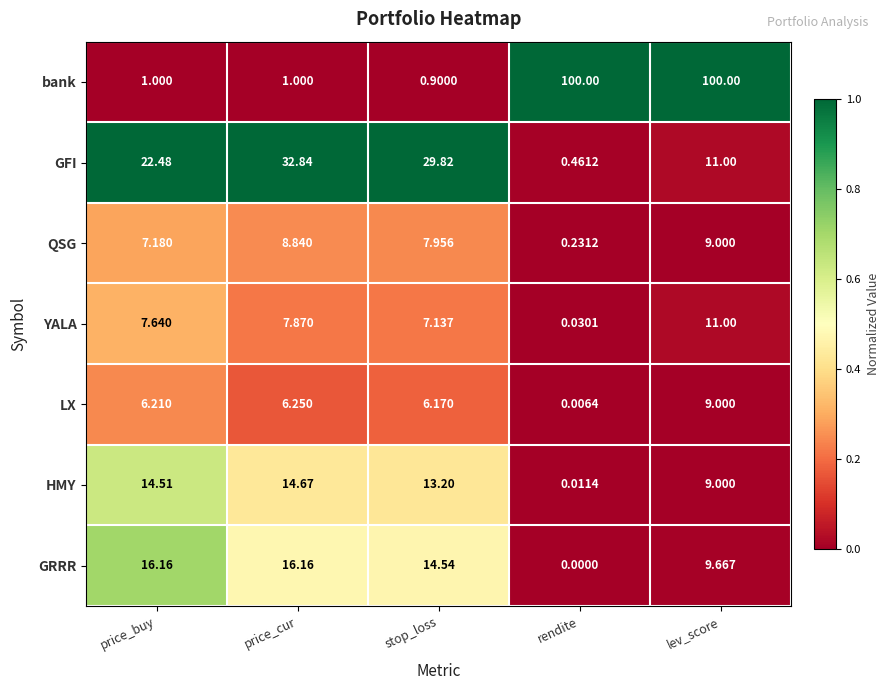

At how many categories does at least one series exceed 0?

5